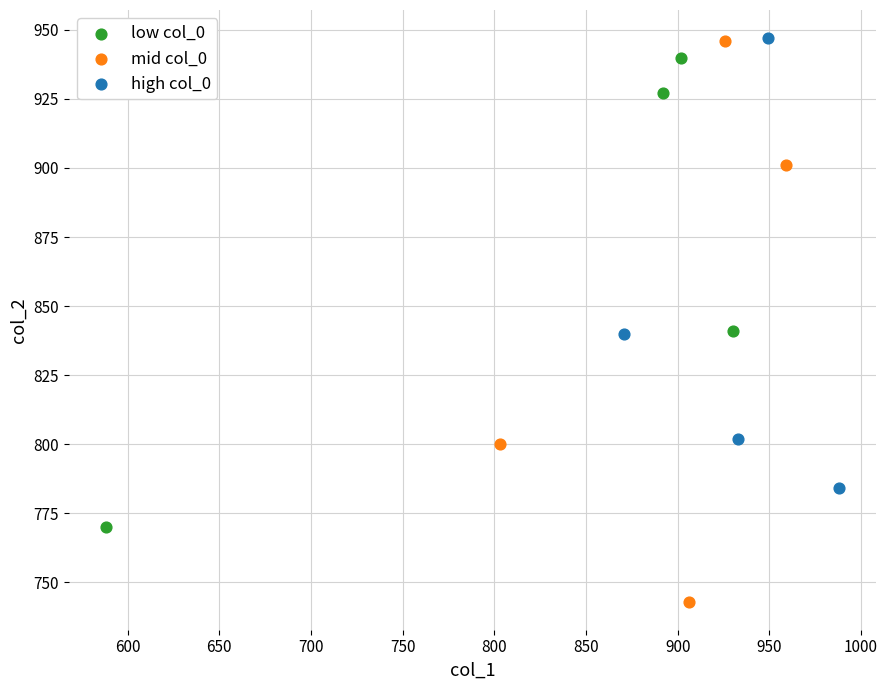

Which series has the largest Y range (max minus min)?

mid col_0